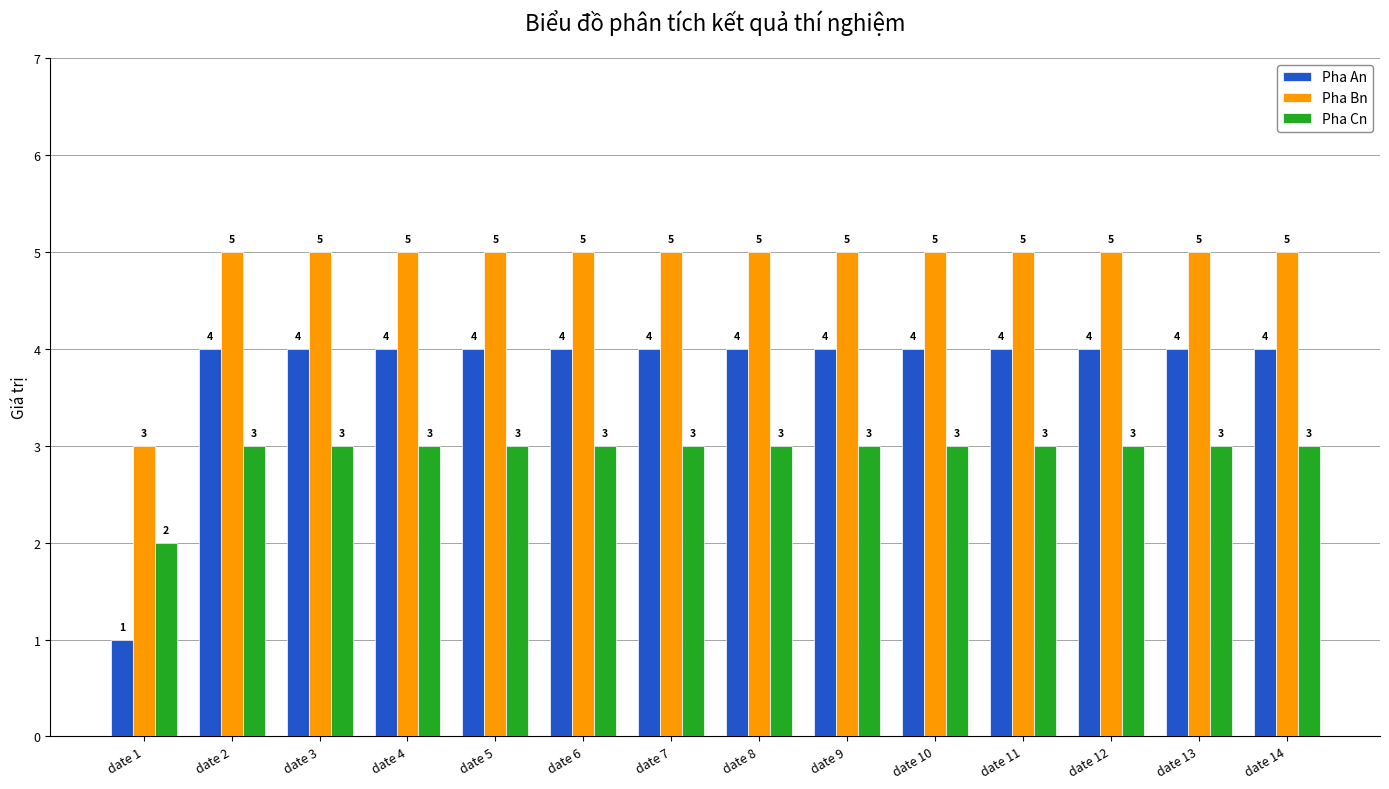

Rank the series by their maximum value, from lowest to highest.

Pha Cn, Pha An, Pha Bn